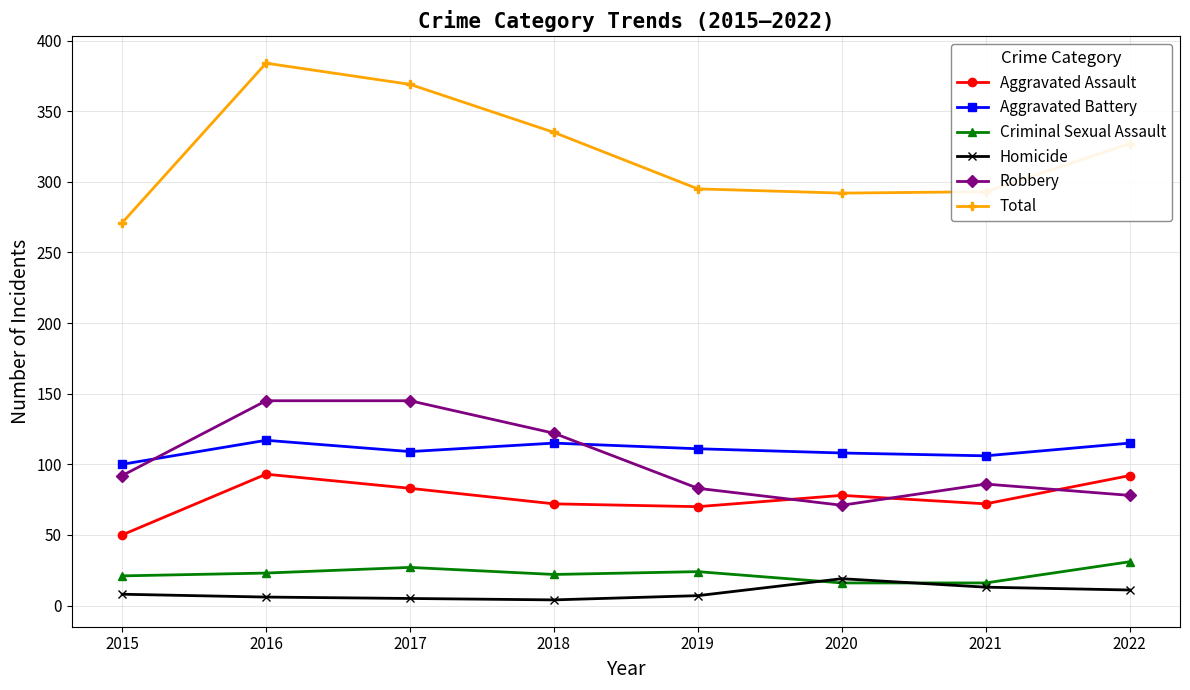

True or false: Robbery and Total intersect in this chart.

False